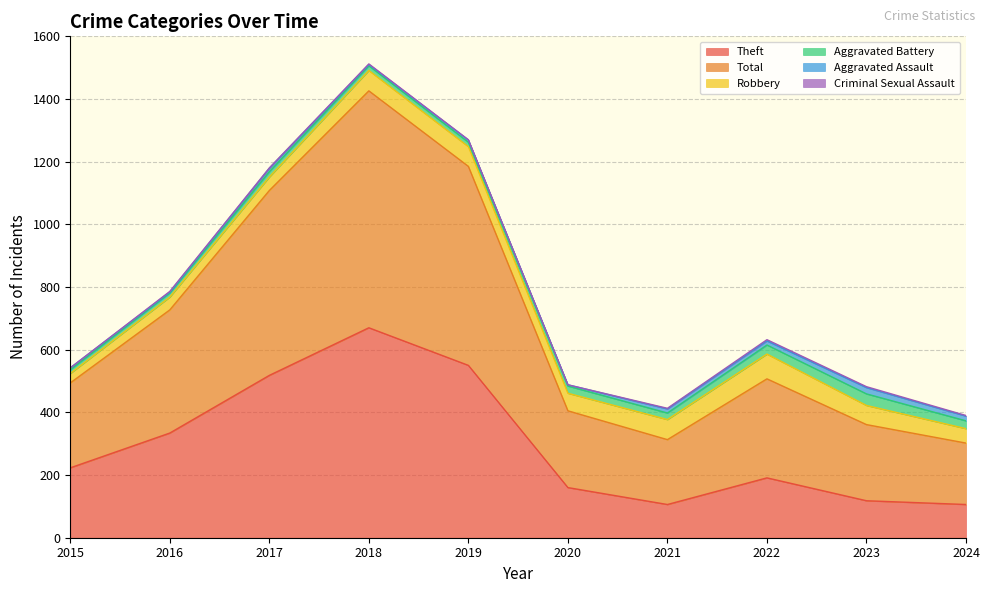

At which category does Criminal Sexual Assault reach its first local valley?

2017